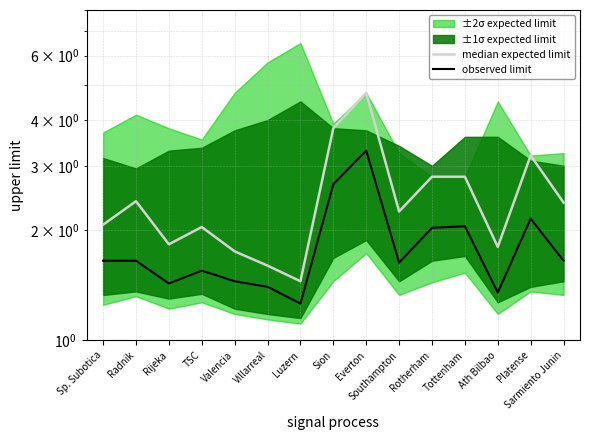

Which label corresponds to the largest value in the chart?

Everton